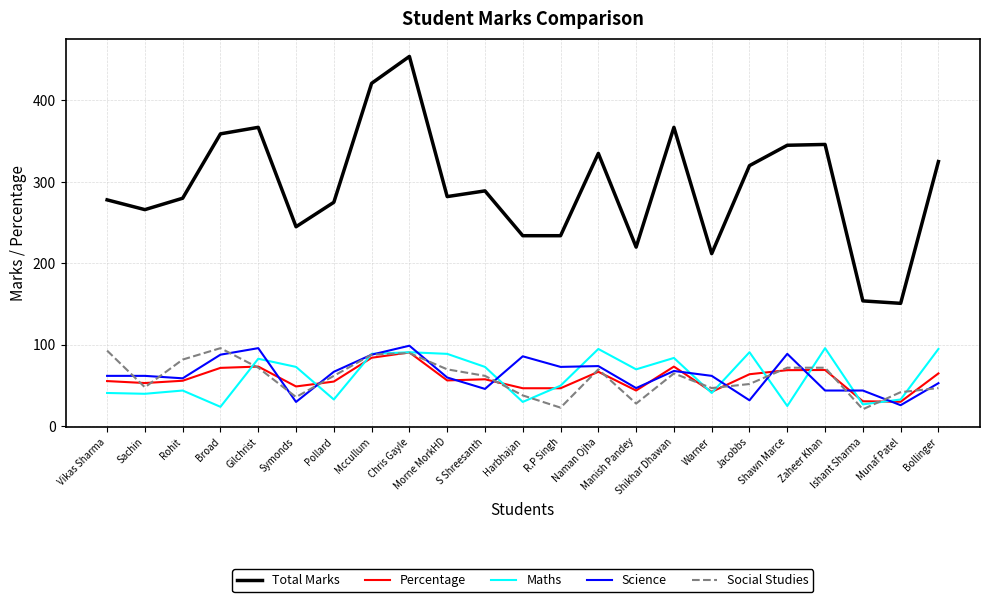

Is the value of Social Studies at Harbhajan greater than the value of Total Marks at Bollinger?

No